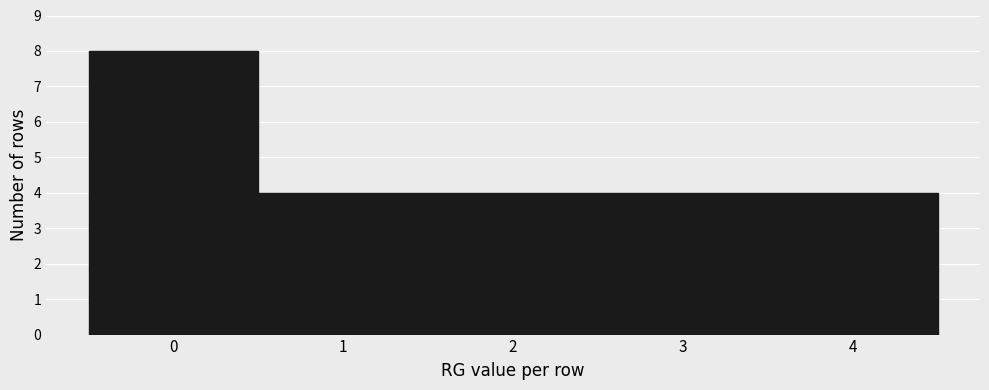

Reading left to right, transcribe this chart: for each bar, give the range it covers on the x-axis and its height. The values are not printed on the chart, so give them approximately, as read against the axis.

-0.5 to 0.5: 8
0.5 to 1.5: 4
1.5 to 2.5: 4
2.5 to 3.5: 4
3.5 to 4.5: 4